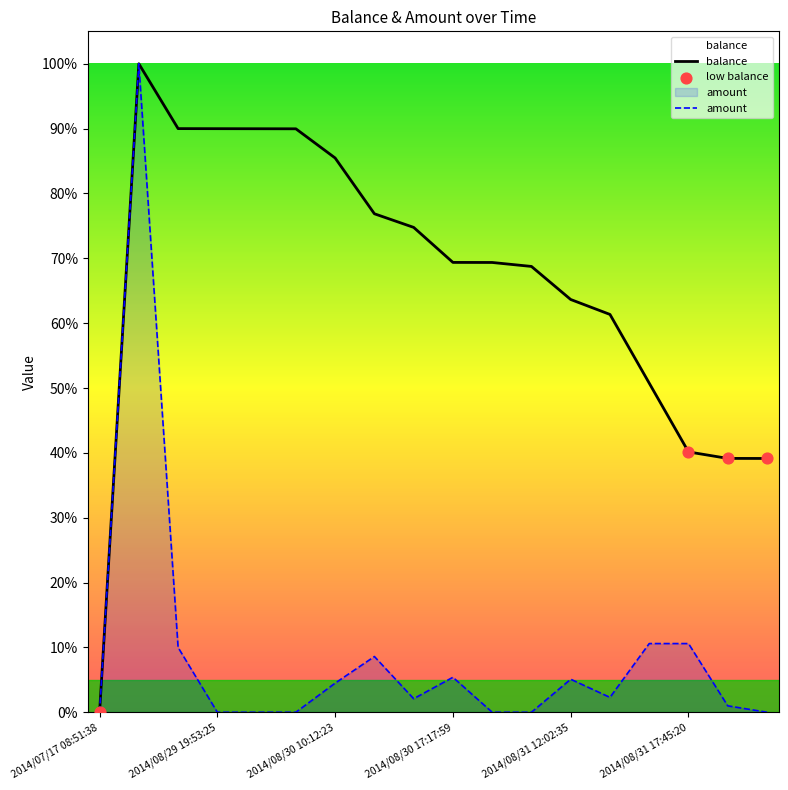

Which series has the largest total across all categories?

balance